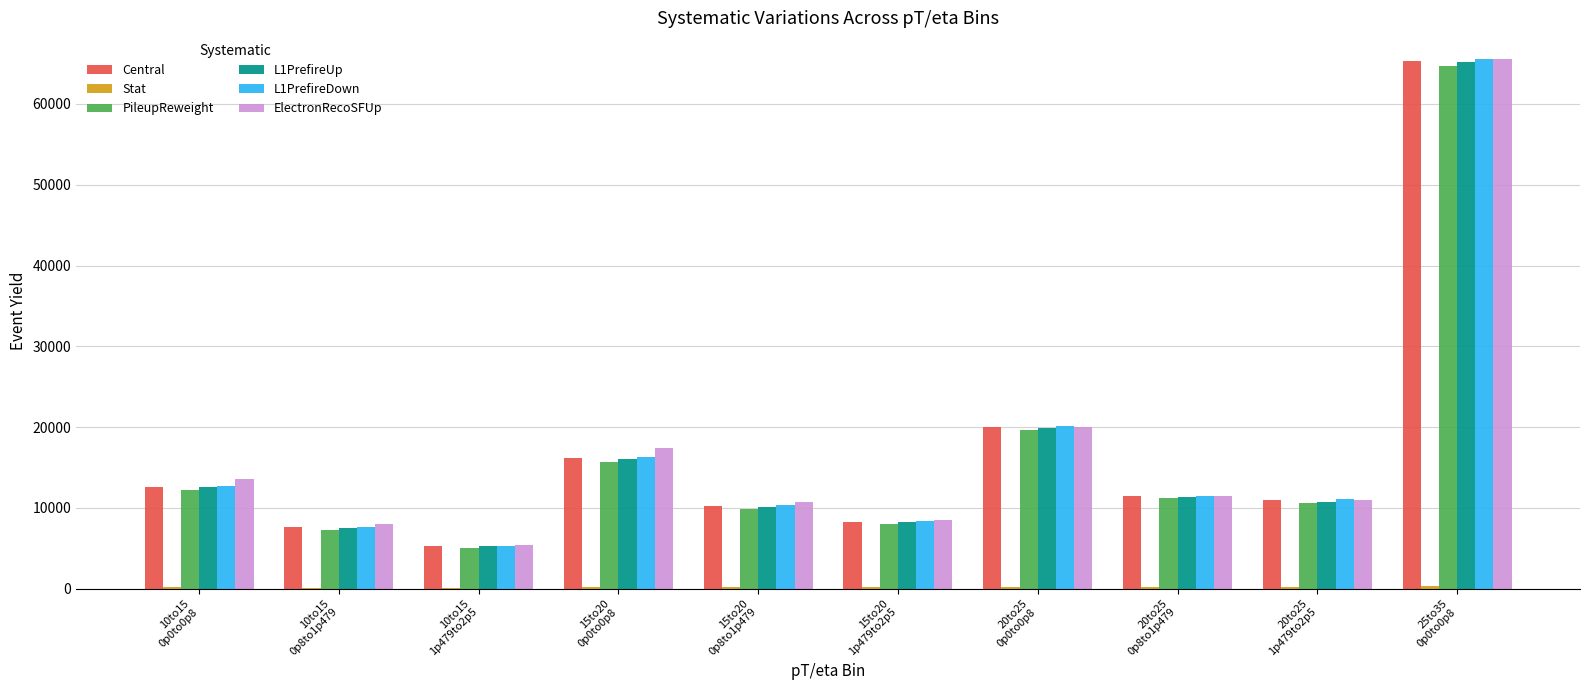

The value of L1PrefireUp at 10to15
1p479to2p5 is 5263.6. True or false?

True